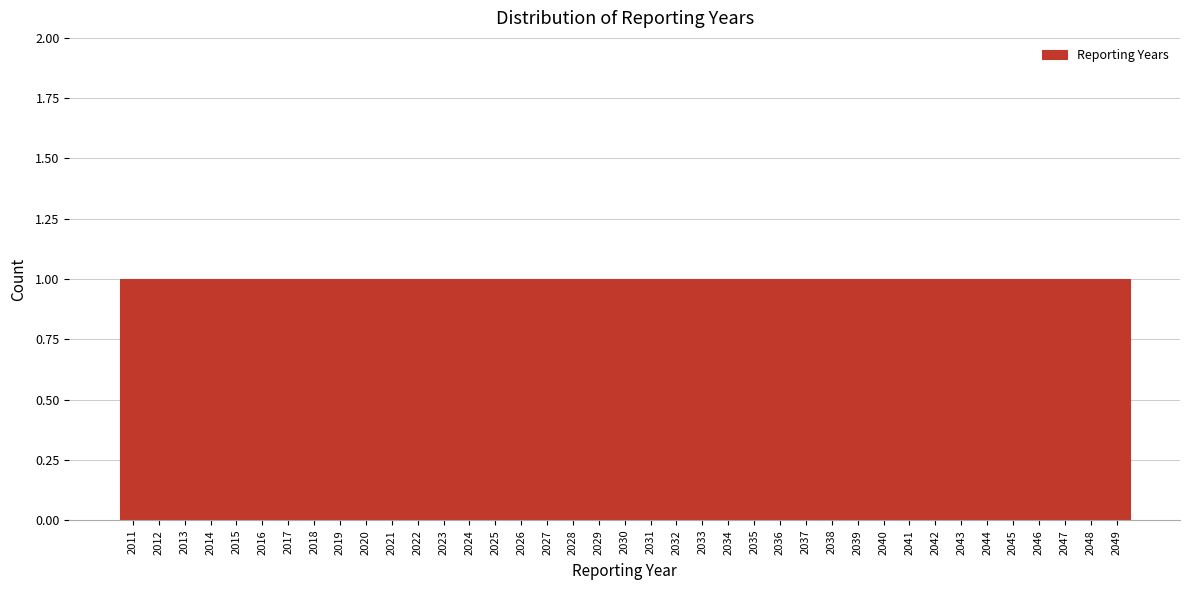

How tall is the bar that spans 2037.5 to 2038.5 on the x-axis? The values are not printed on the chart, so give them approximately, as read against the axis.

1